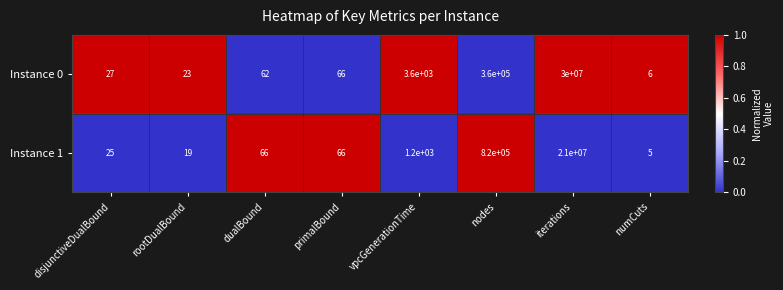

The value of Instance 1 at vpcGenerationTime is 1200. True or false?

True